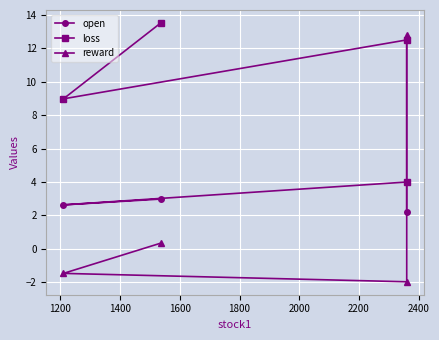

In loss, how many points are higher than both neighbors (excluding endpoints)?

1